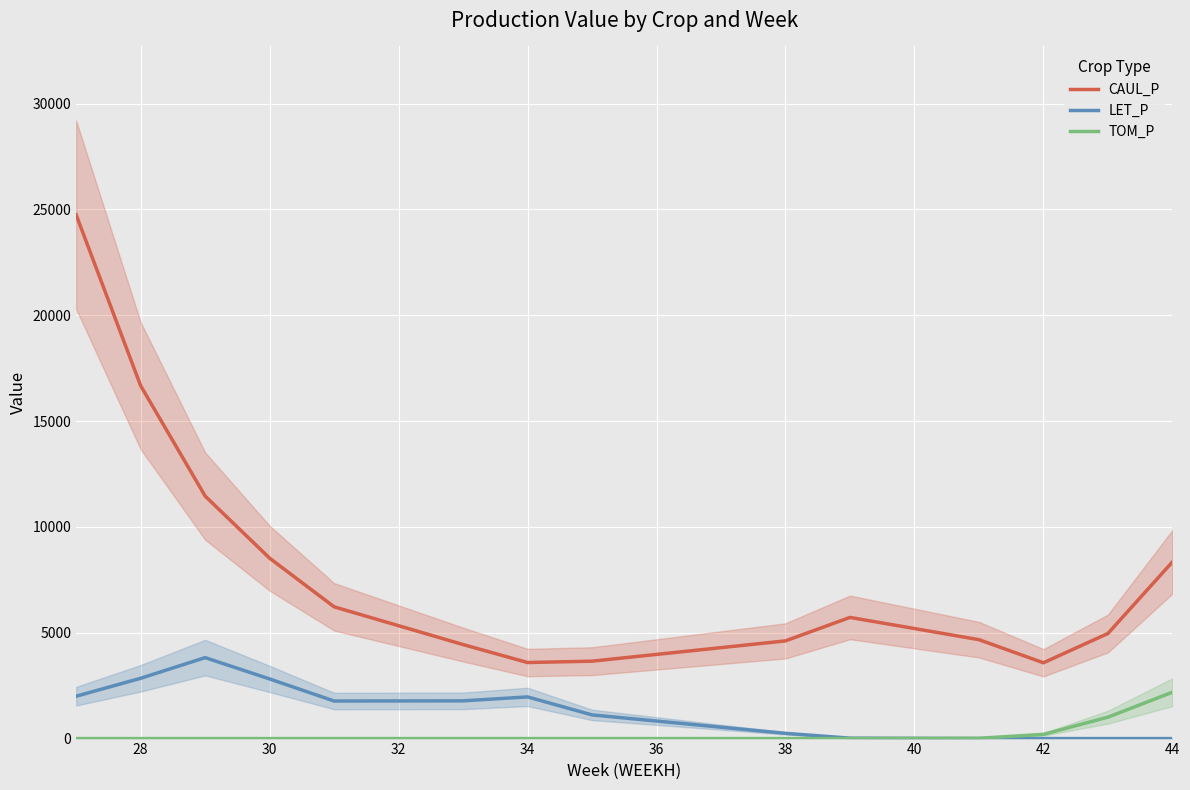

Reading left to right, extract all data points from this chart.

CAUL_P: 24741.3	16669.8	11457.8	8522.9	6224.4	4441.8	3593.1	3656.7	4615.4	5724.5	4673.2	3581.4	4963.9	8343.8
LET_P: 2001.9	2848.7	3824.7	2817.5	1774.7	1782.2	1969.1	1119.3	247.5	20.3	0.6	0.0	0.0	0.0
TOM_P: 0.0	0.0	0.0	0.0	0.0	0.0	0.0	0.0	0.0	0.5	15.6	199.6	1011.2	2189.8